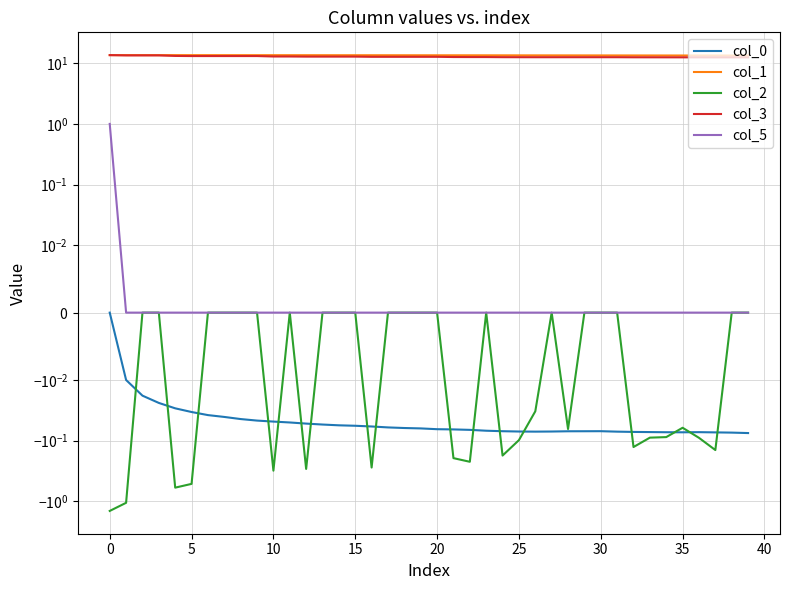

What is the maximum value shown in the chart?

13.6